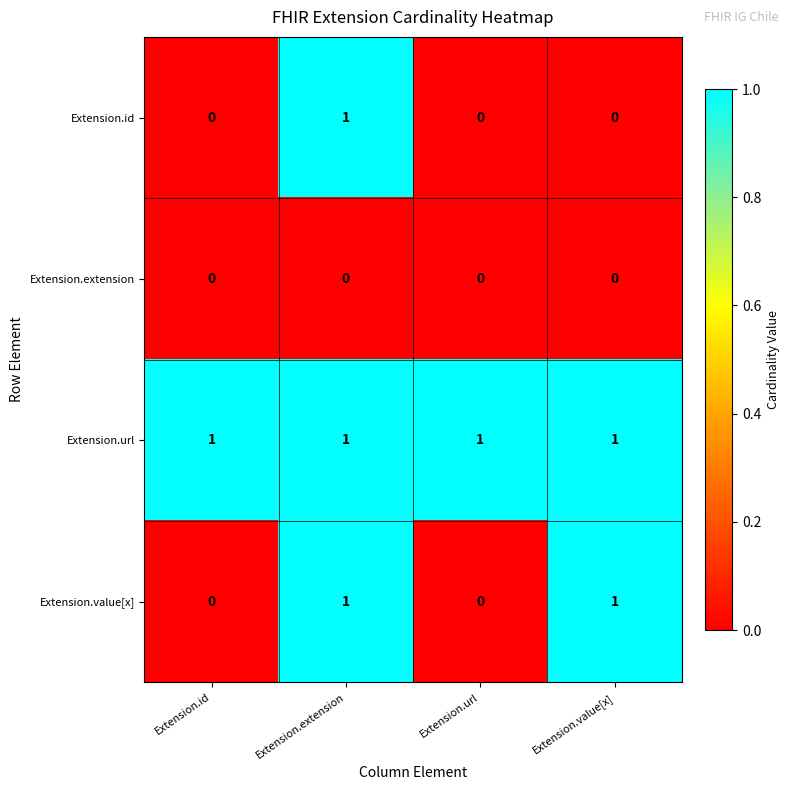

How many Extension.id values are between 0 and 1?

4